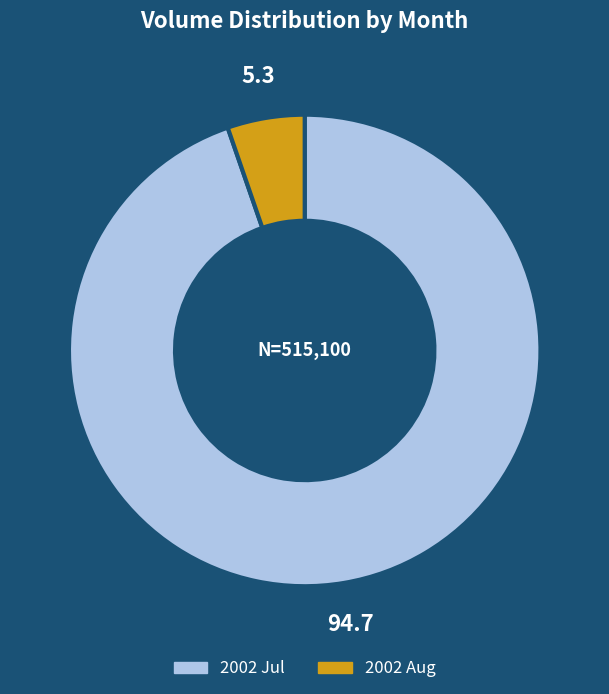

Does any single category account for the majority?

Yes